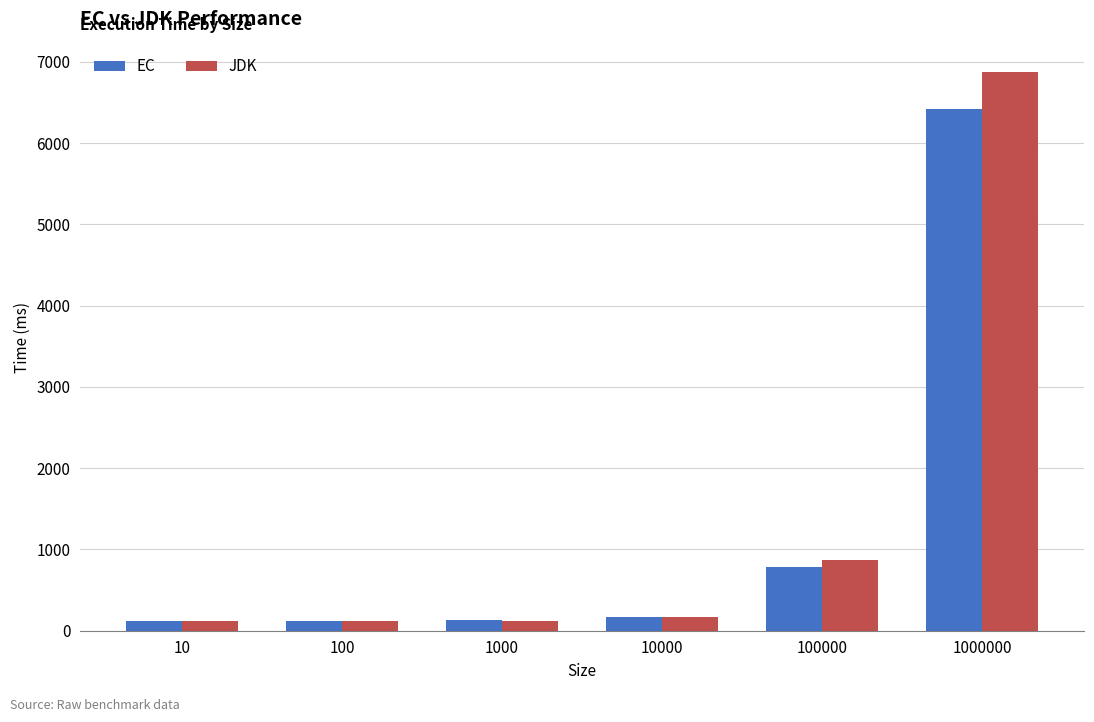

What is the smallest value displayed?

122.5